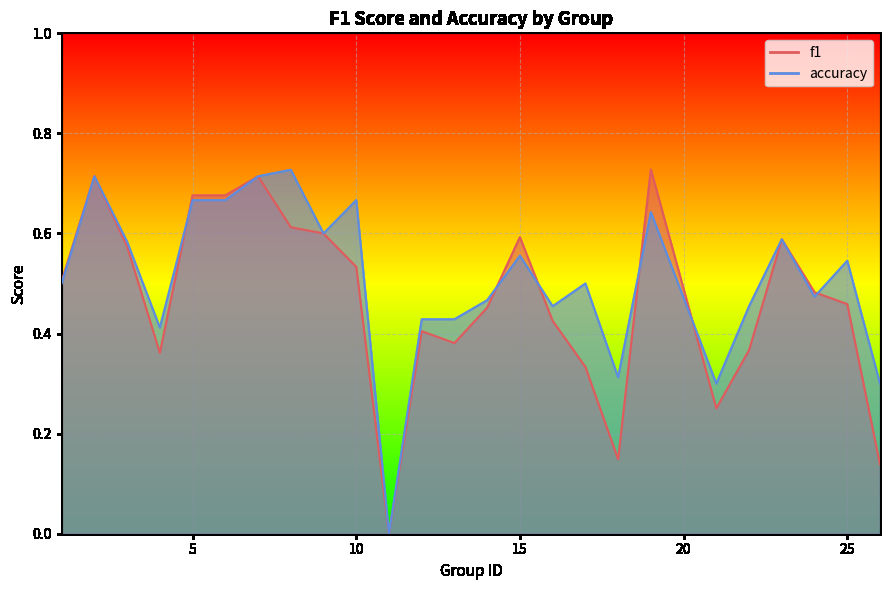

At which label does f1 reach its minimum?

11